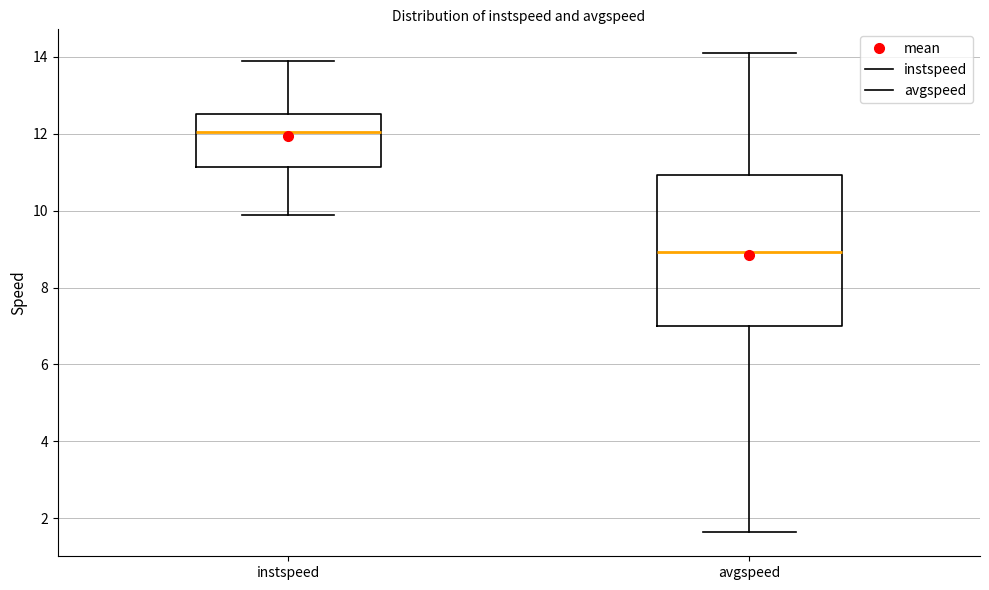

Where does the lower whisker of the box for instspeed end on the y-axis? The values are not printed on the chart, so give them approximately, as read against the axis.

9.8